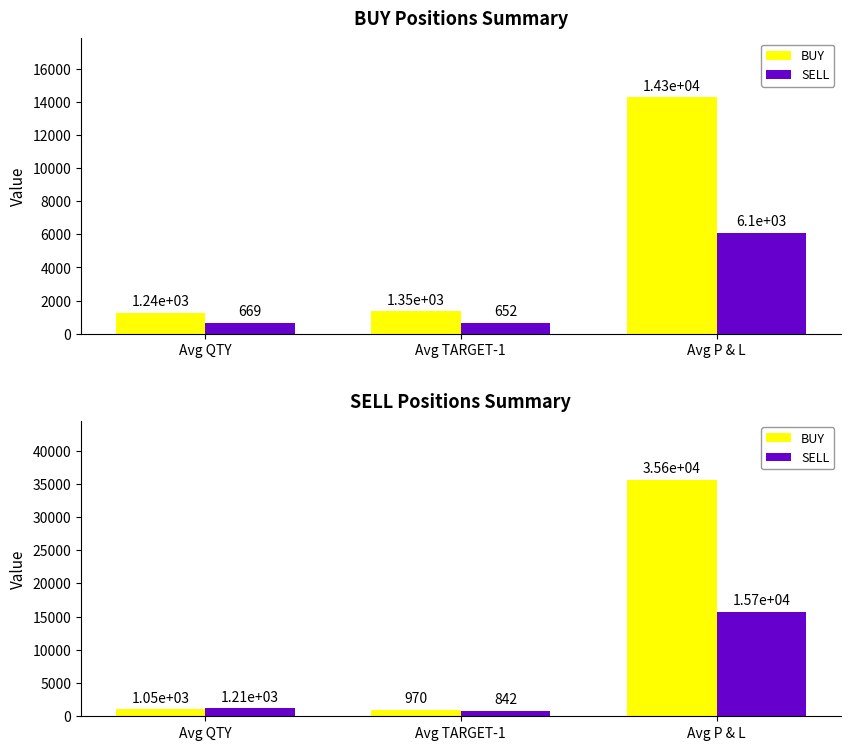

At which label does SELL first exceed 1206?

Avg QTY